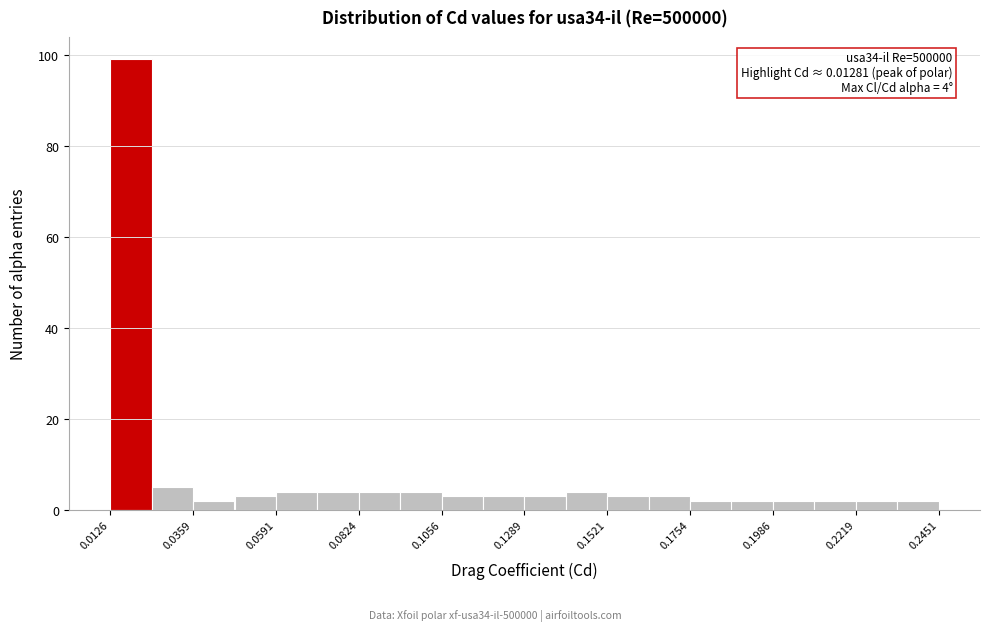

Around what value on the x-axis is the tallest bar? Give the approximate position of its centre, as read against the axis.

0.020